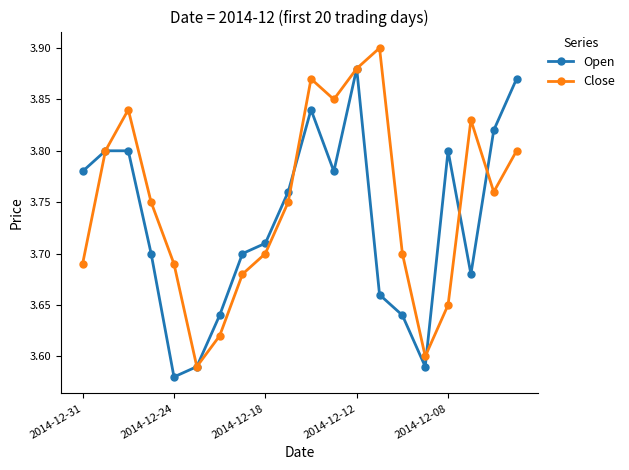

Which series has the largest total across all categories?

Close